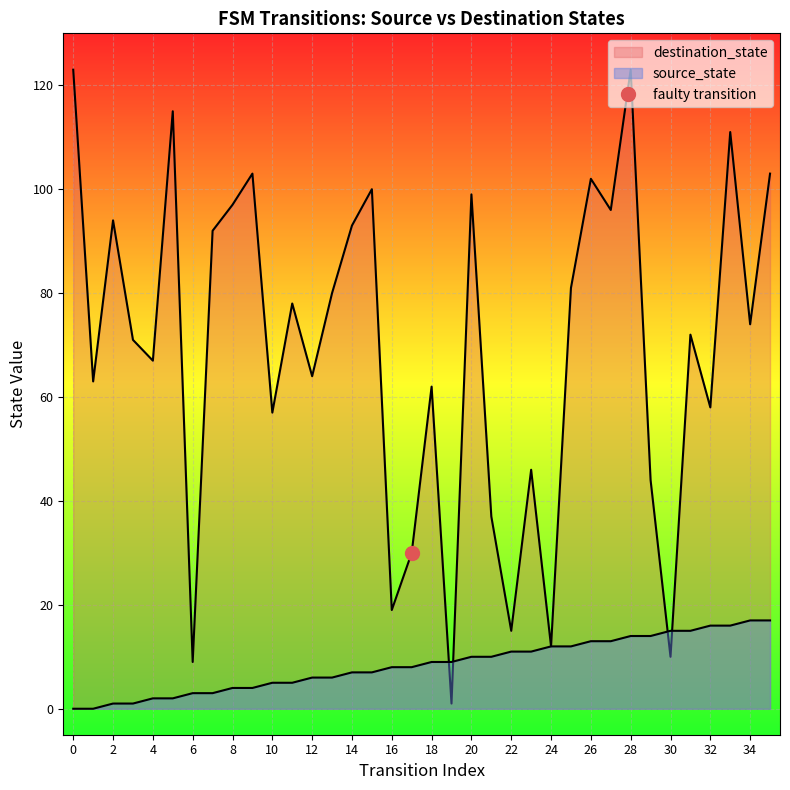

Where is source_state nearest to the value 8?

16